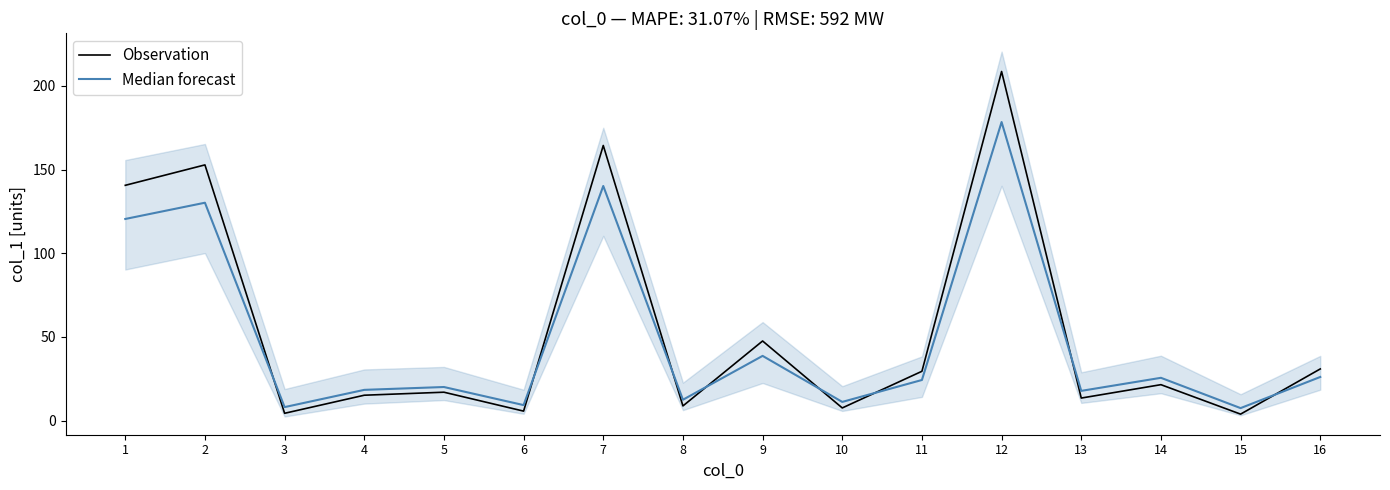

Where is the first local maximum for Median forecast?

2